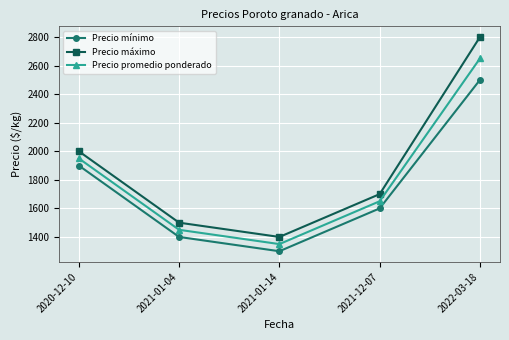

True or false: Precio promedio ponderado has a value of 1350 at 2021-01-14.

True